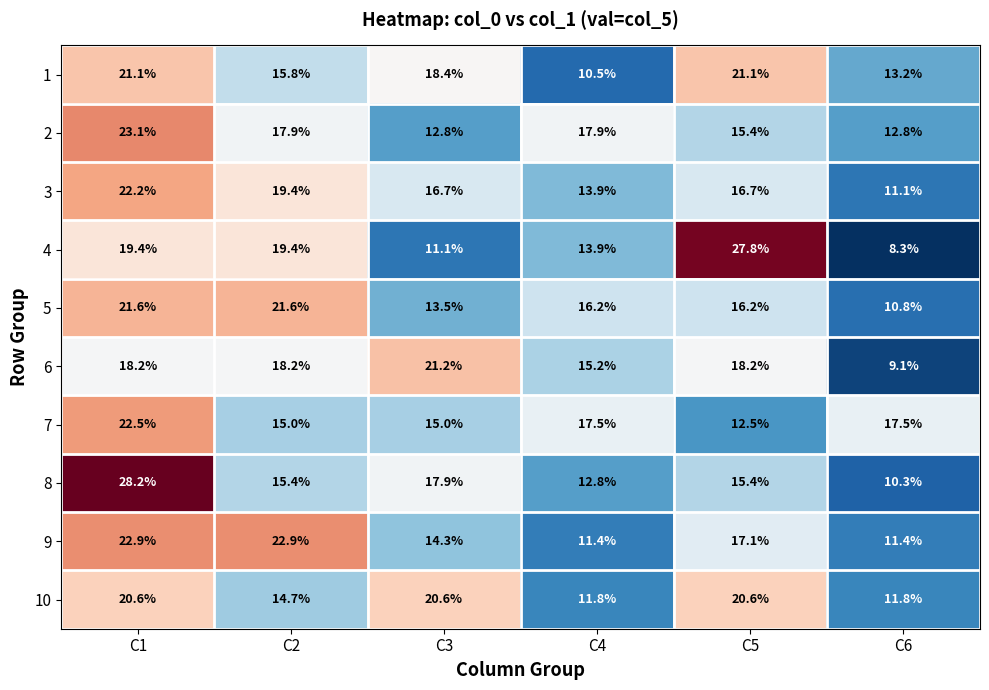

At which category does the chart reach its peak across all series?

C1